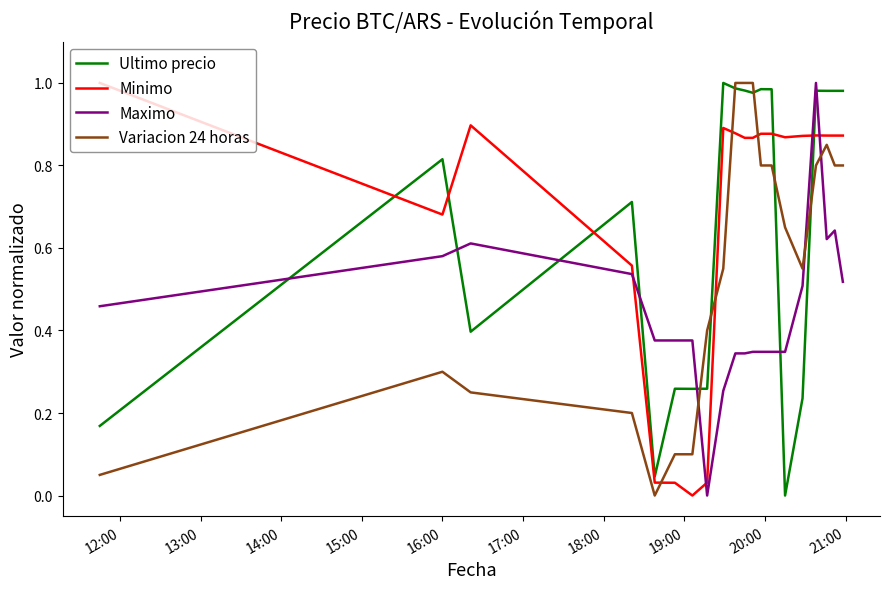

Which series ends up on top after the final intersection of Maximo and Minimo?

Minimo